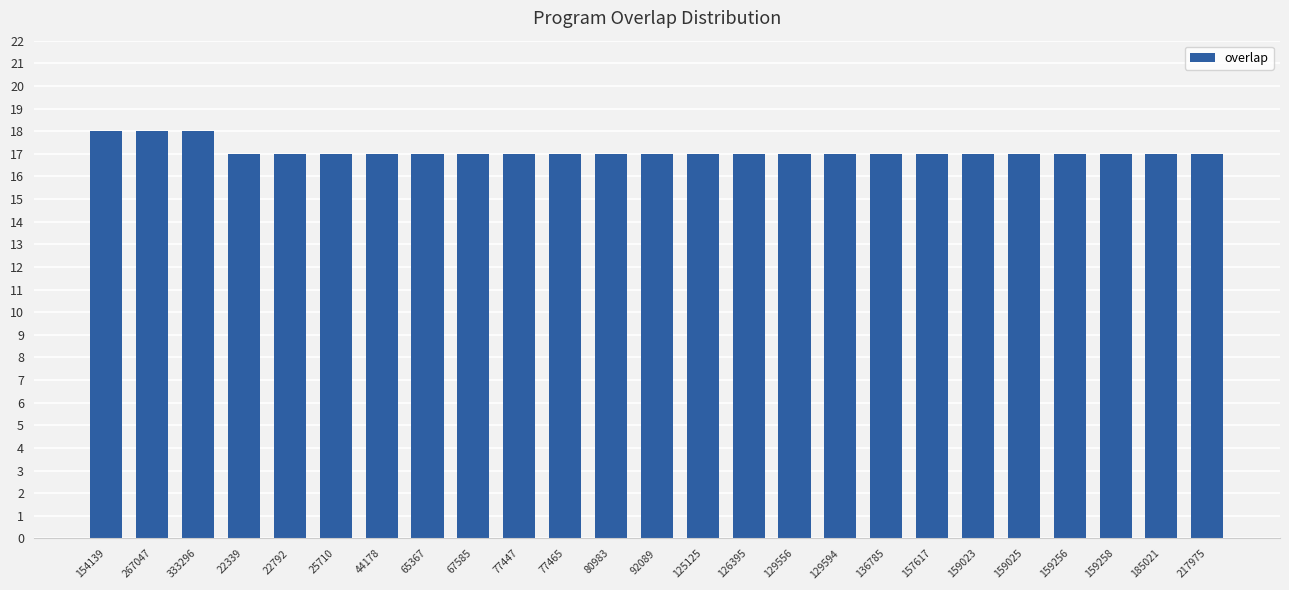

The chart shows a value of 17 at 67585. True or false?

True